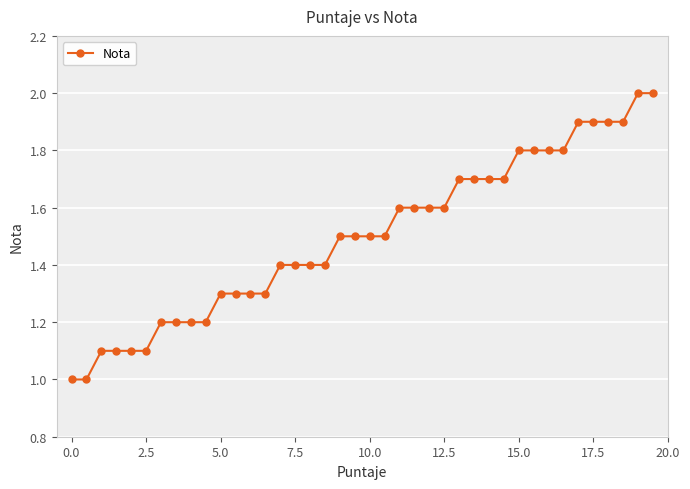

What is the value of the 2nd point from the left?

1.0